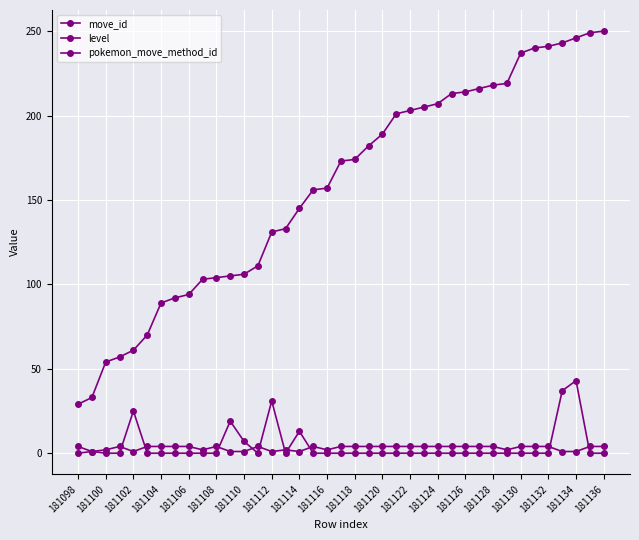

Does the chart have visible grid lines?

Yes